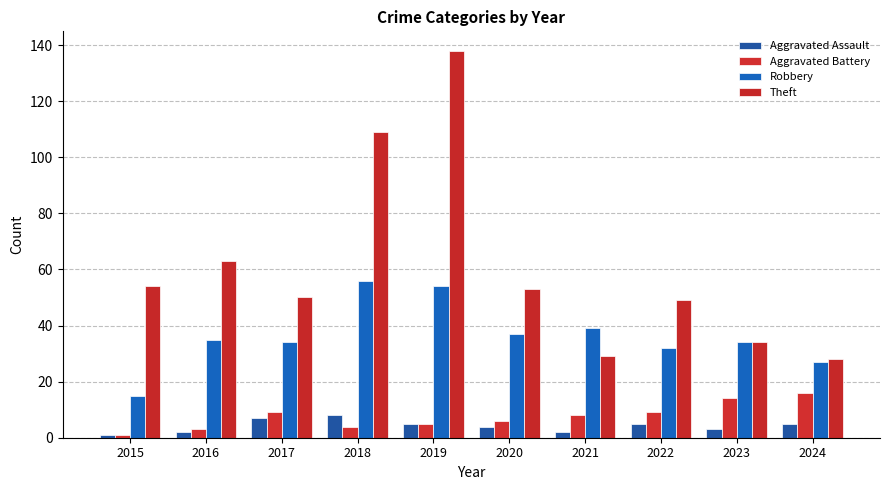

Rank the series at 2023 from lowest to highest value.

Aggravated Assault, Aggravated Battery, Robbery, Theft